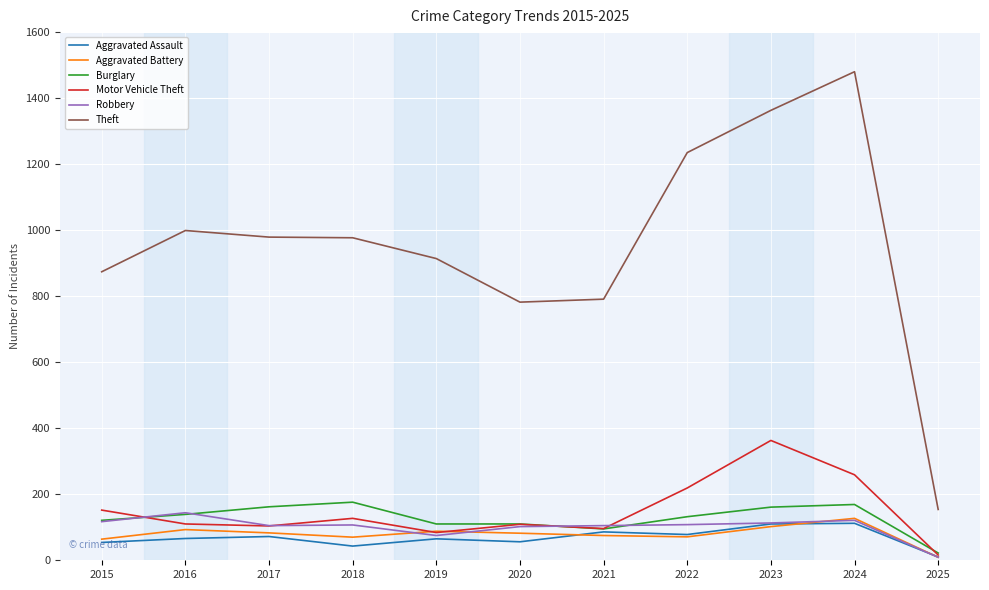

Is it true that Aggravated Assault equals 72 at 2017?

True